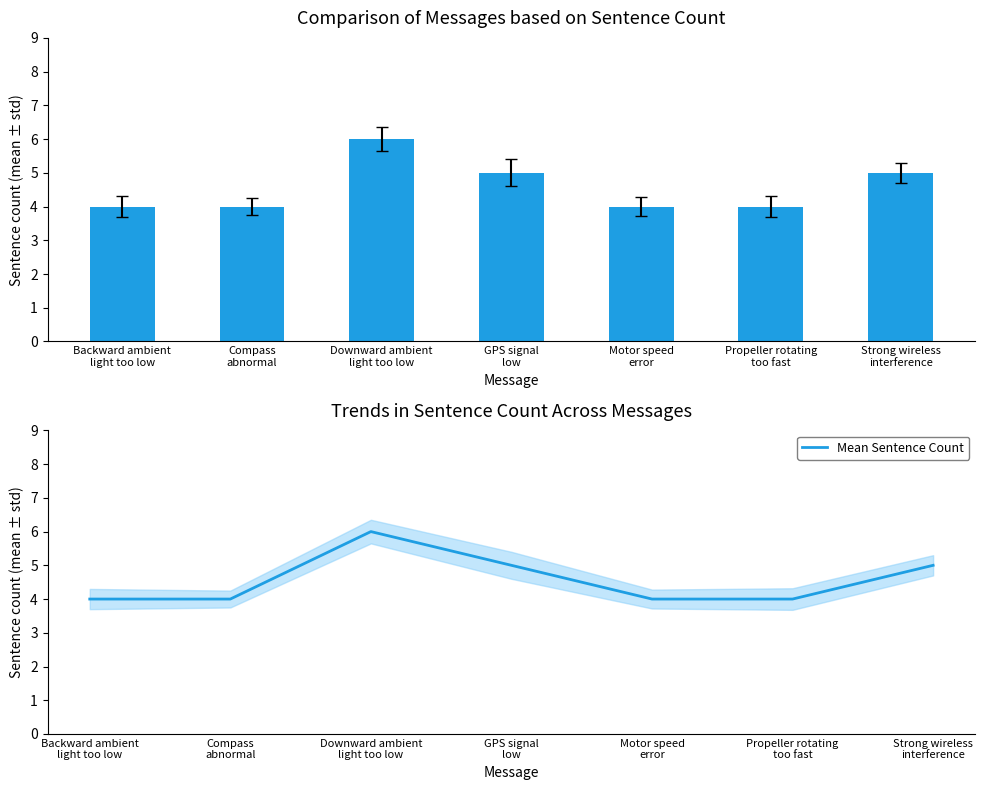

What is the approximate value of Mean Sentence Count at Strong wireless
interference?

5